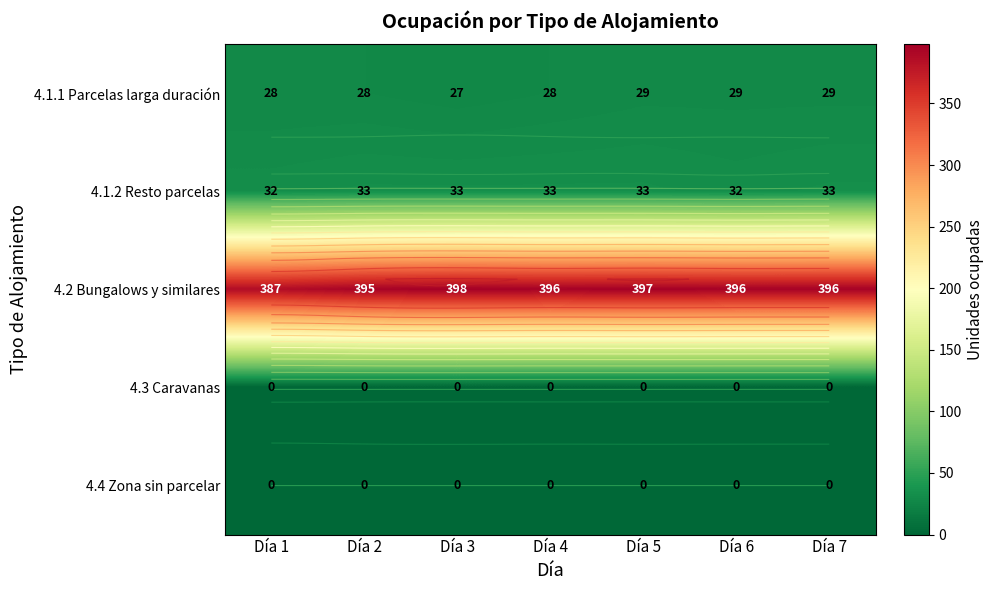

At how many categories does at least one series exceed 314?

7